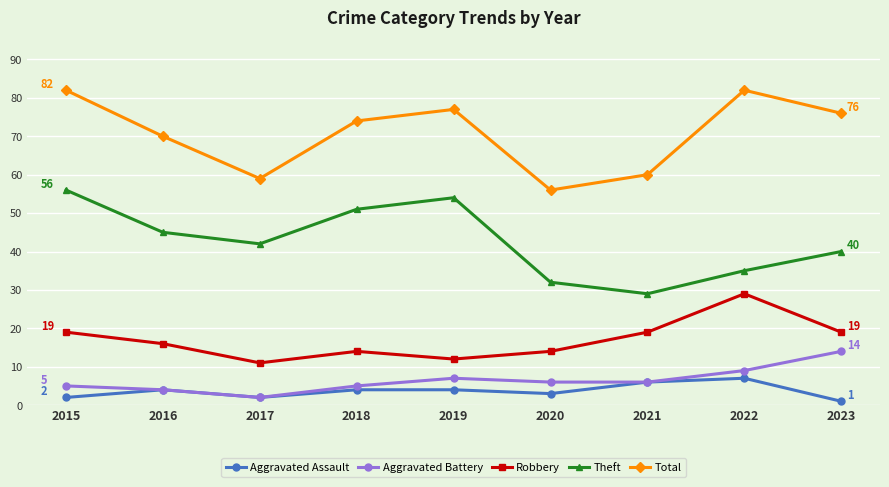

True or false: Aggravated Battery has a value of 24 at 2023.

False